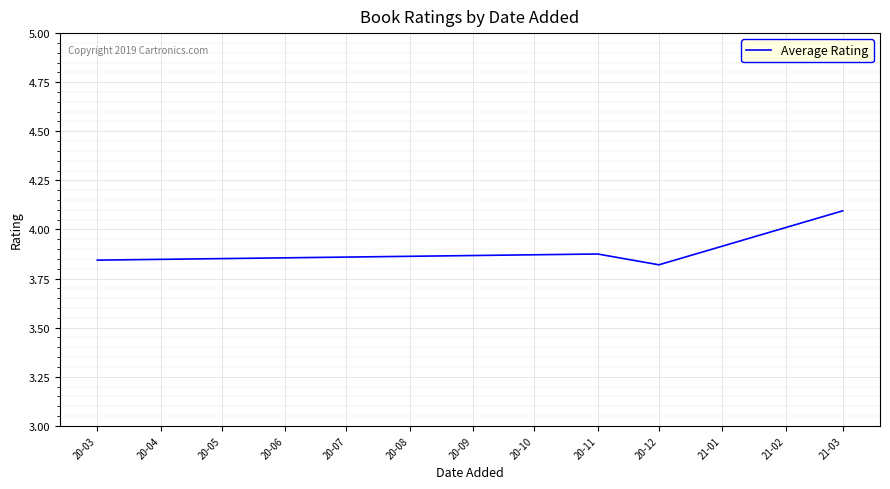

At which category does the chart reach its peak across all series?

21-03